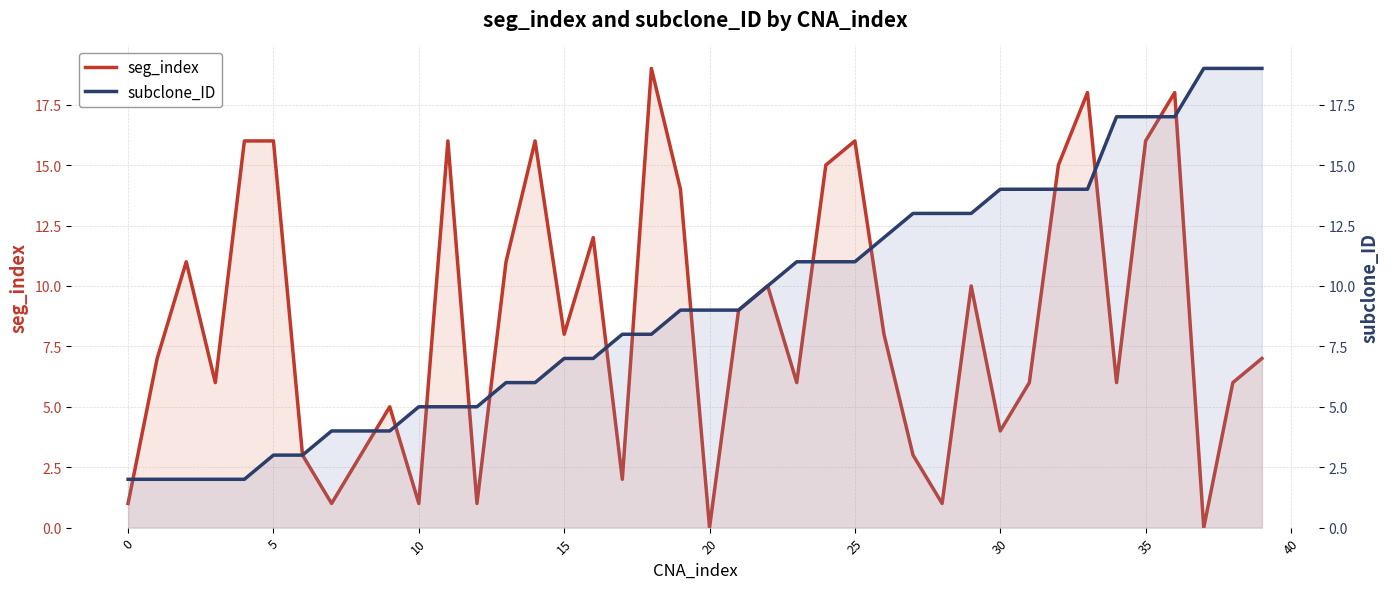

What is the label of the 15th point from the left?

14